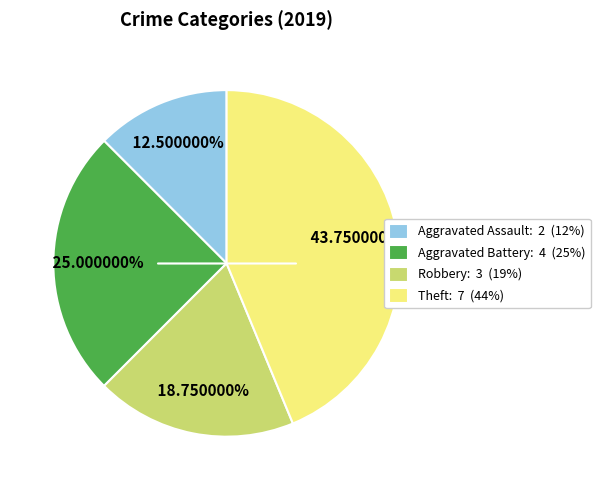

To the nearest percent, what is the difference between the largest and smallest slice percentages?

31%